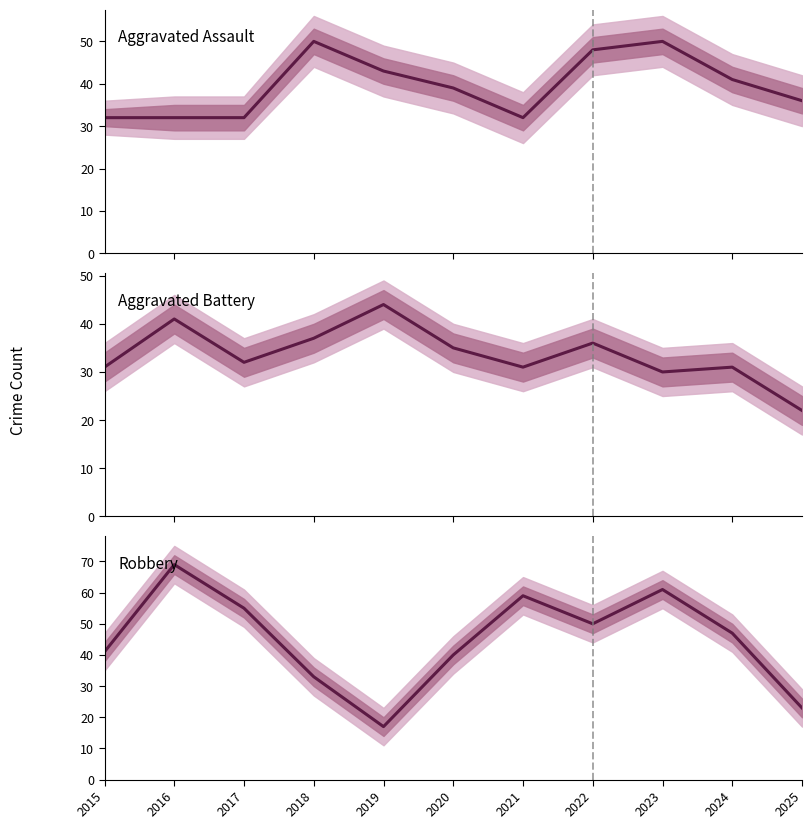

List the series in order of their overall mean, lowest first.

Aggravated Battery, Aggravated Assault, Robbery